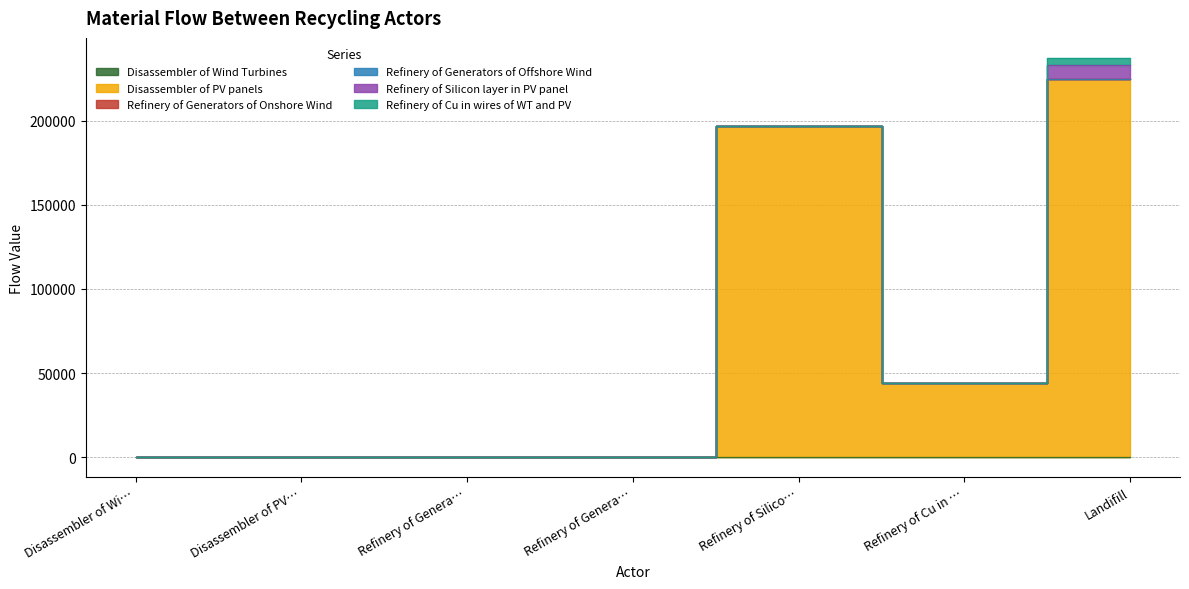

What position from the left is Refinery of Generators of Offshore Wind?

4